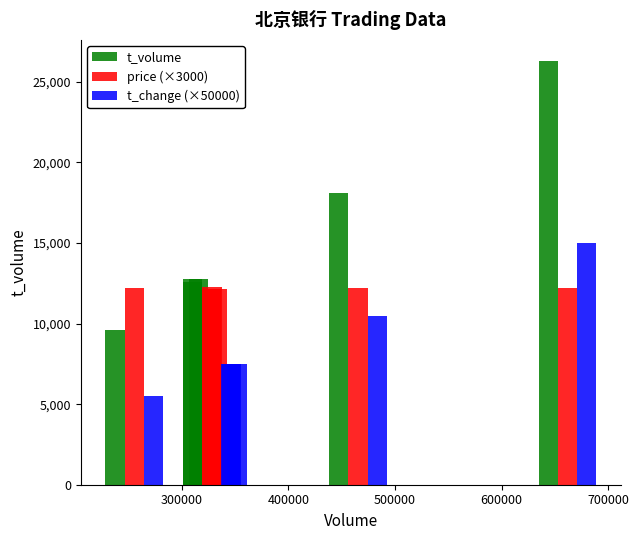

What is the greatest value displayed?

26288.0